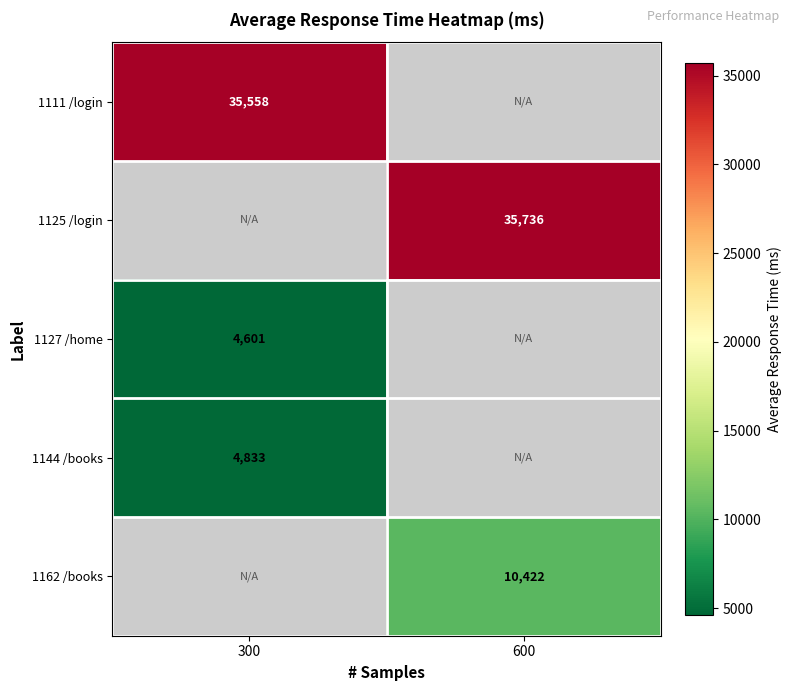

Count the number of categories in the chart.

2